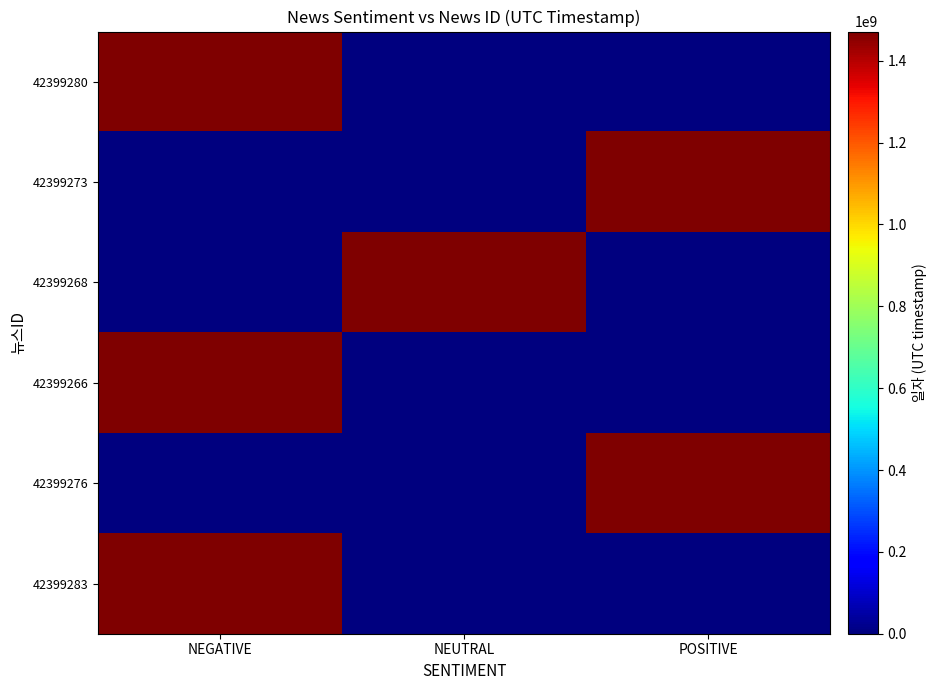

Which label corresponds to the largest value in the chart?

NEGATIVE